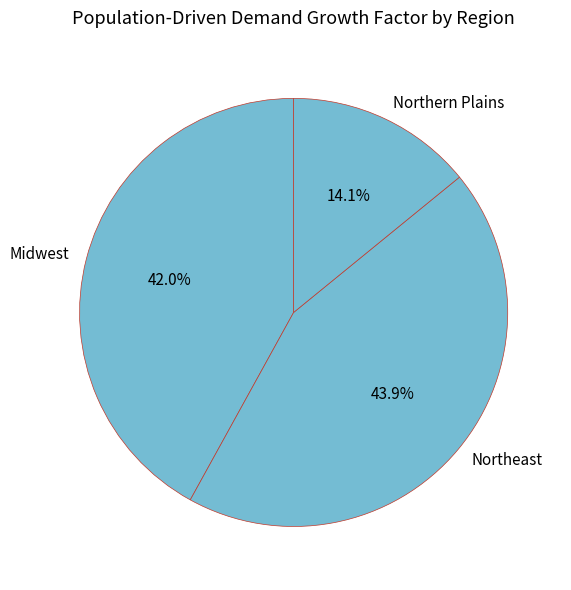

Which has a higher value, Midwest or Northern Plains?

Midwest